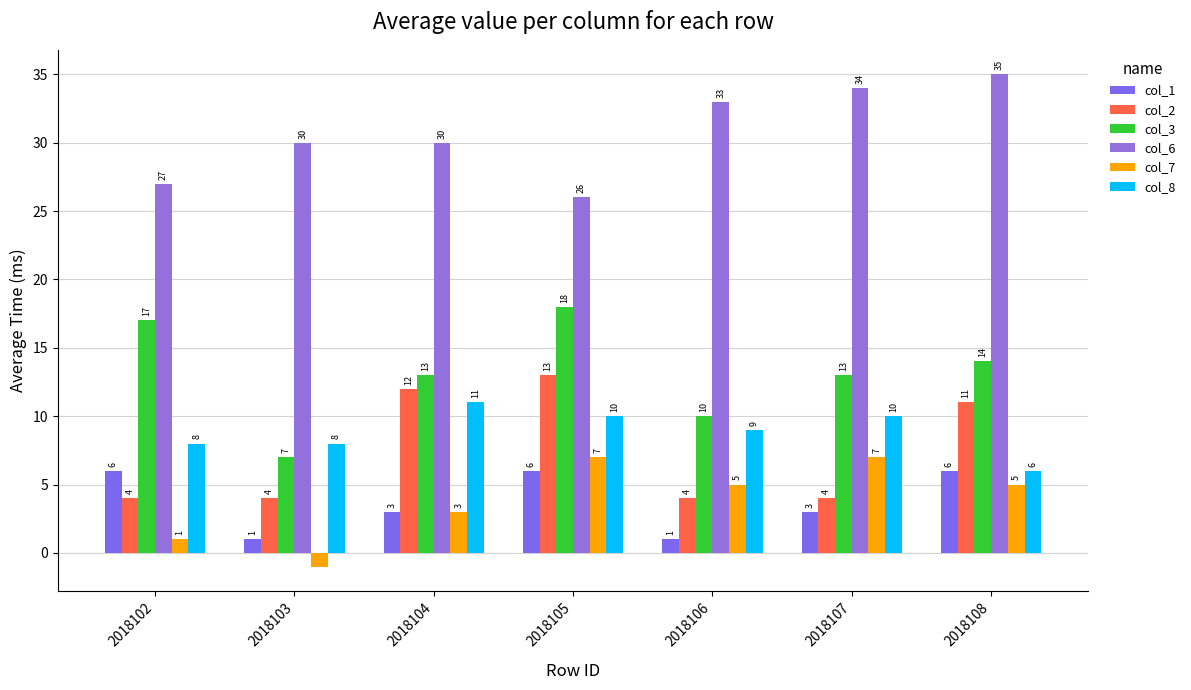

At which category does the chart reach its minimum across all series?

2018103